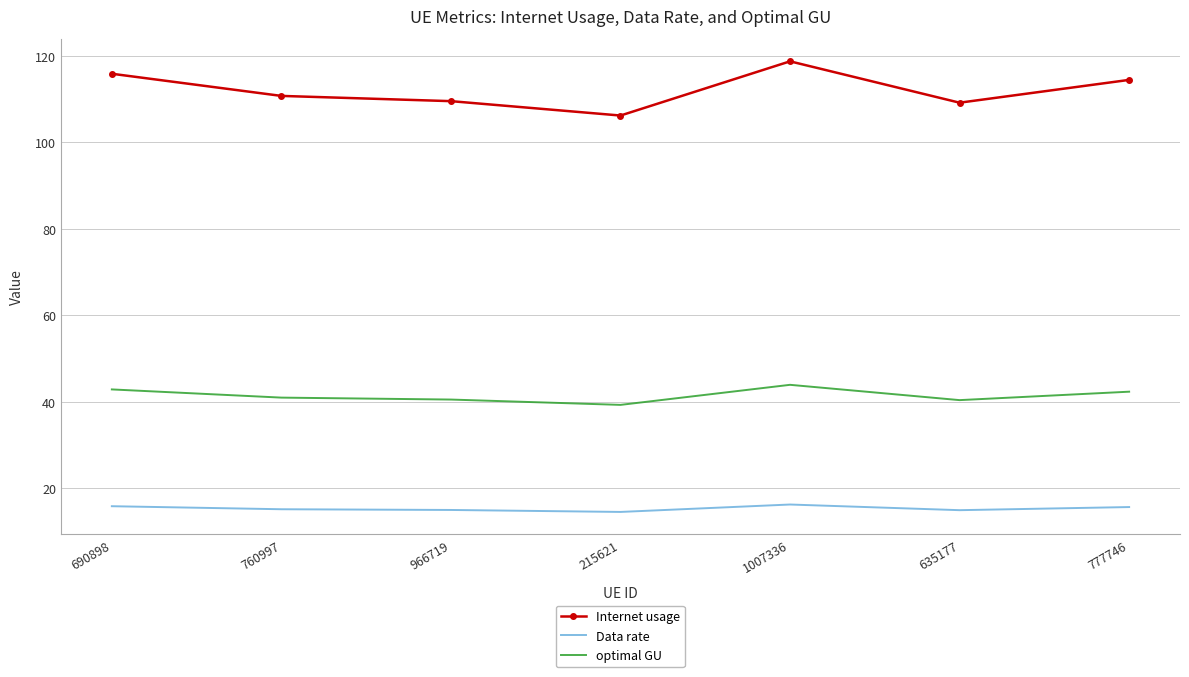

Count the number of categories in the chart.

7